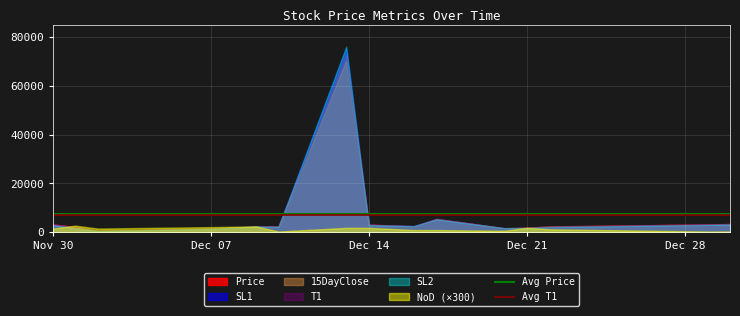

What is the total value across all series at Nov 30?

17315.3